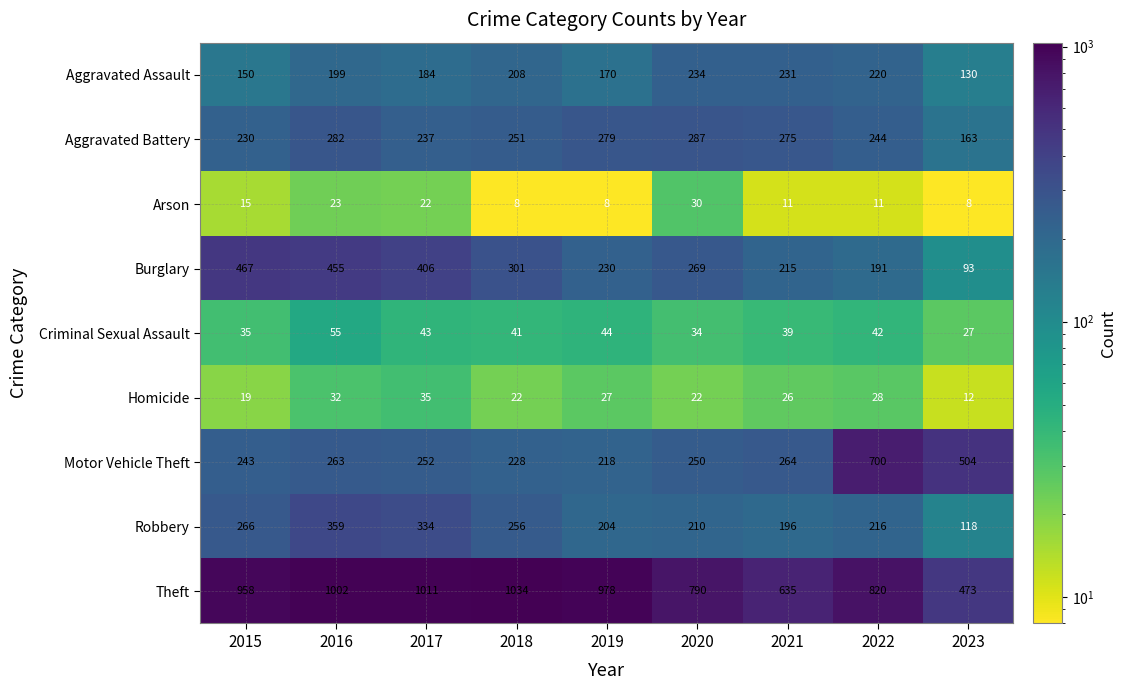

How many categories are shown in the chart?

9